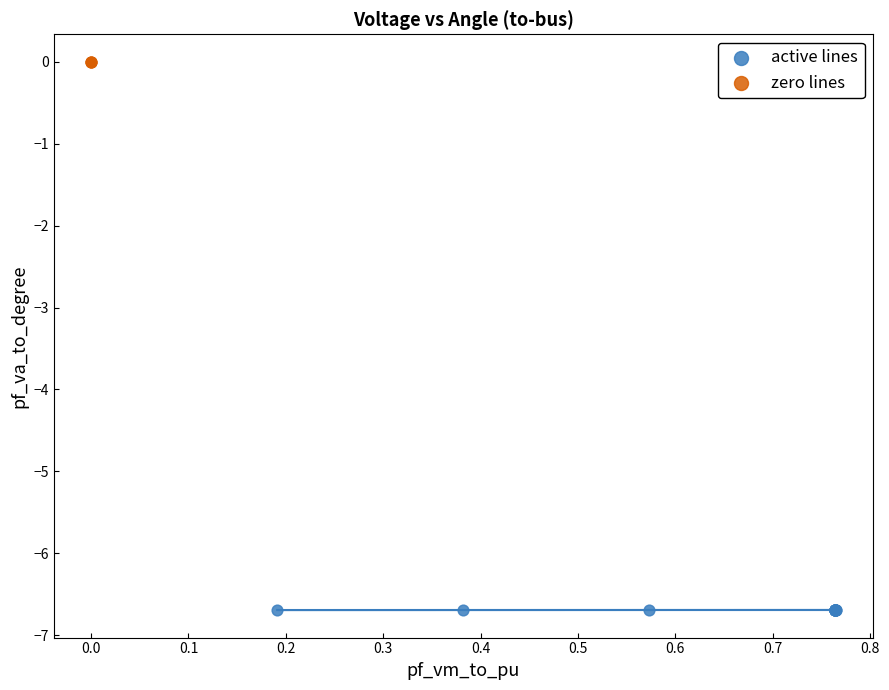

Which series contains the highest Y value?

zero lines